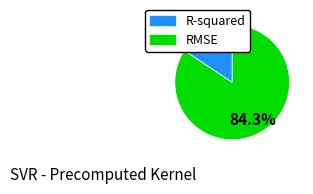

Which slice is the largest?

RMSE